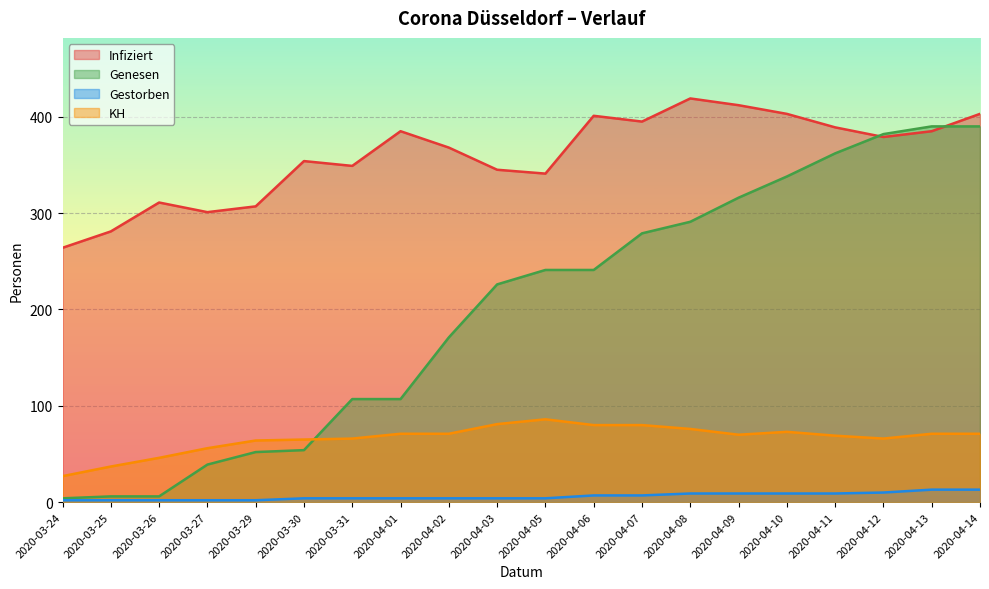

Does the chart display data point markers on the line(s)?

No